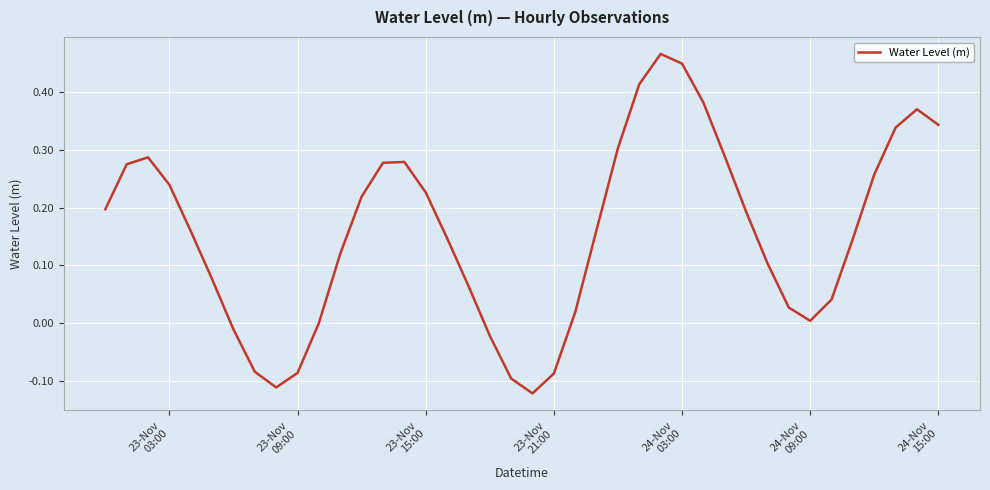

What is the difference between the maximum and minimum values?

0.6